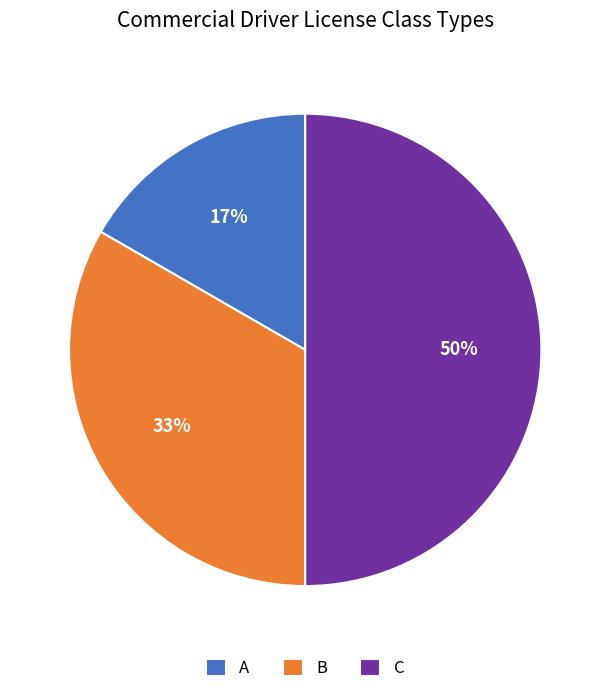

How many slices are in this pie chart?

3